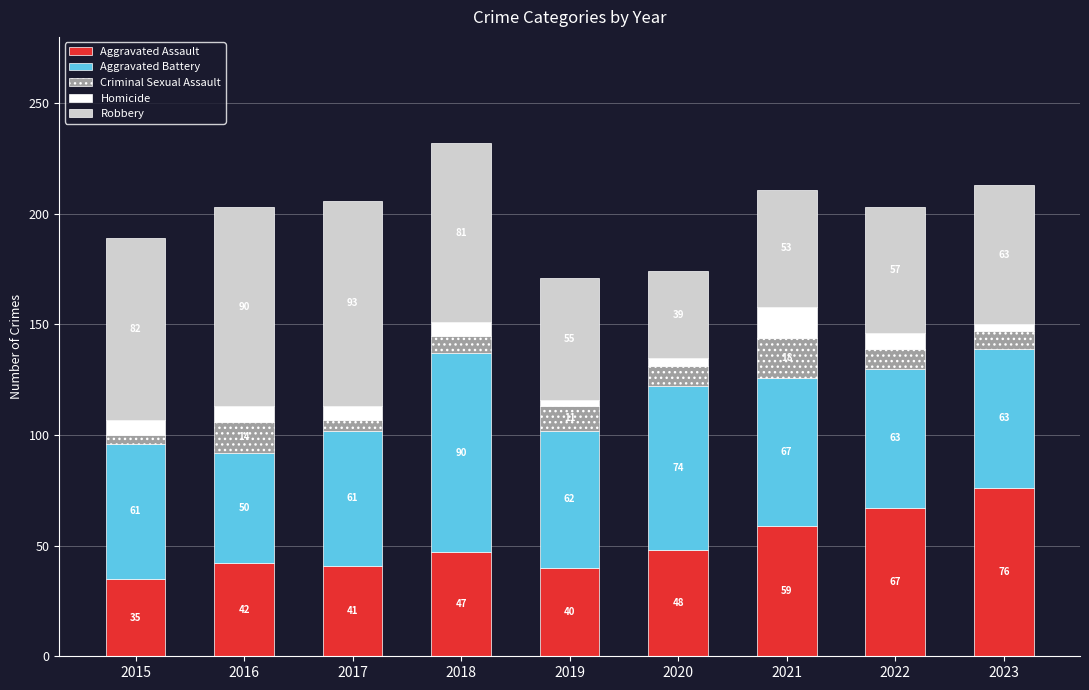

At which category is the sum across all series the highest?

2018